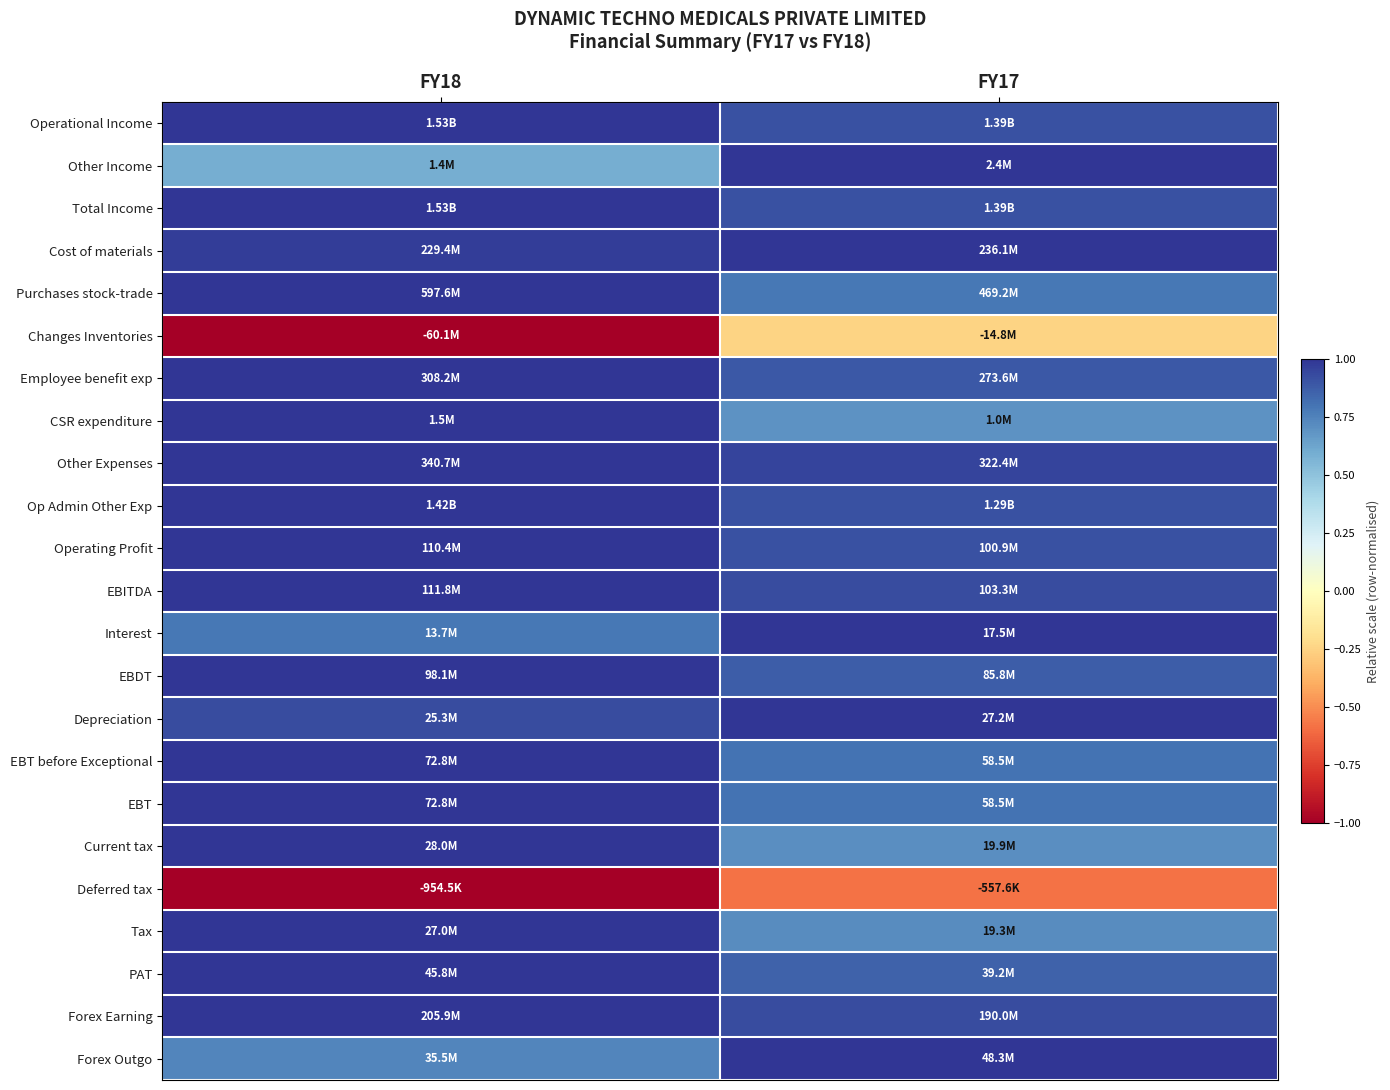

What is the minimum value shown in the chart?

-1.0